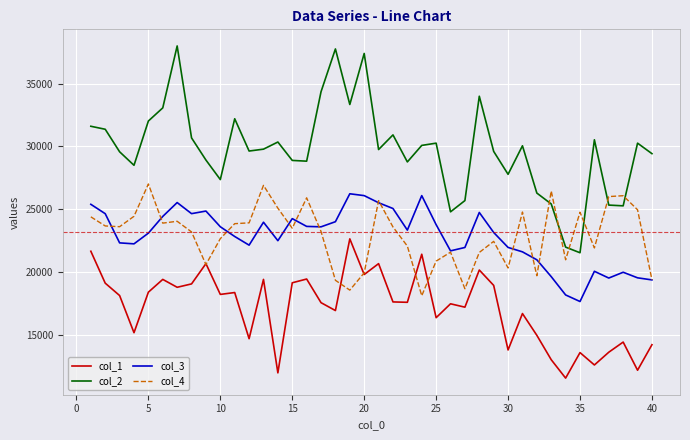

How many lines are shown in the chart?

4